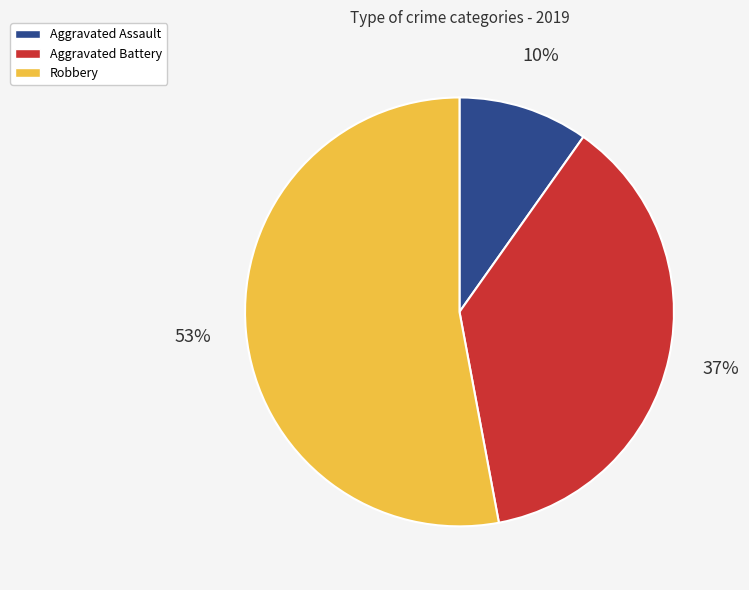

Is there a majority slice in this chart?

Yes